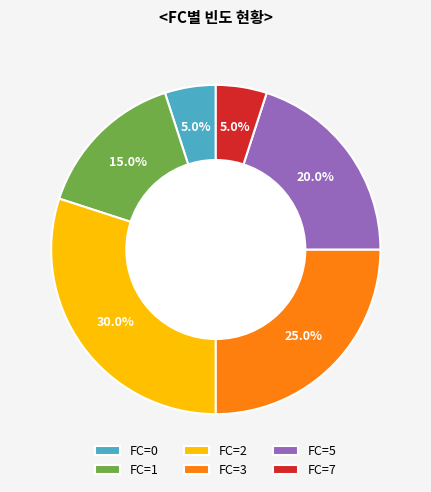

Is there any slice that represents more than half of the pie?

No